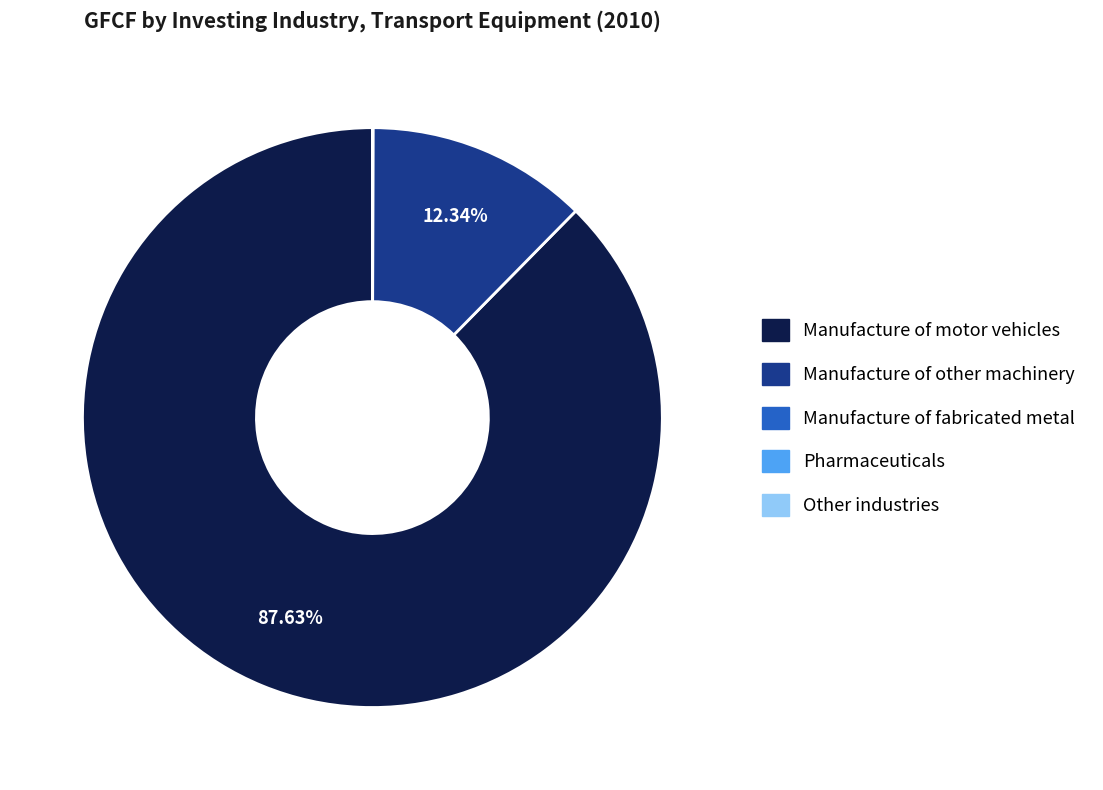

Is there a majority slice in this chart?

Yes